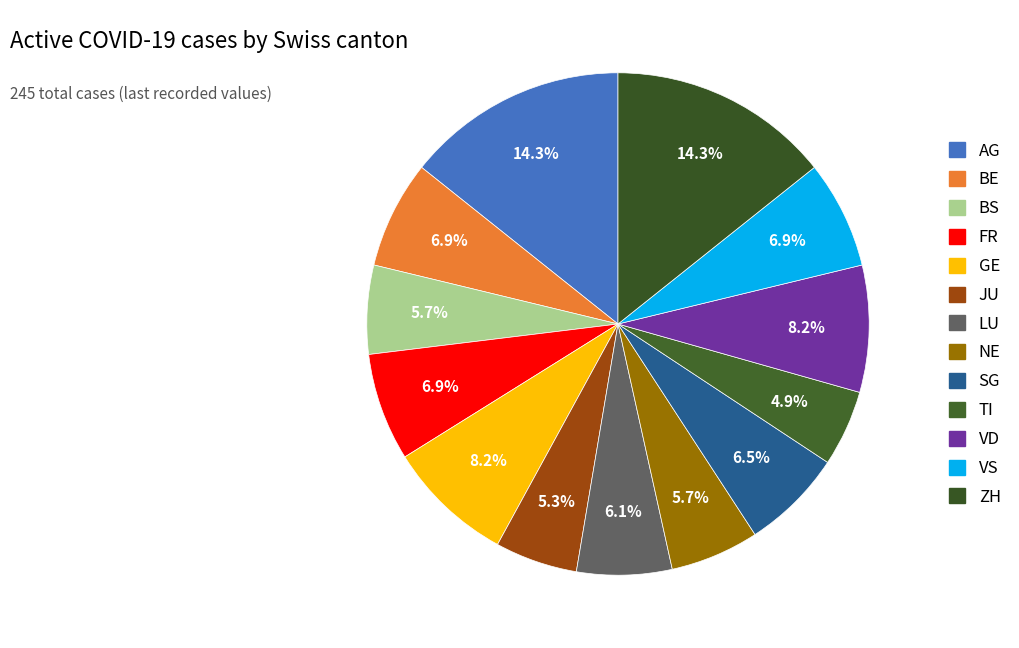

To the nearest percent, what portion does BE represent?

7%